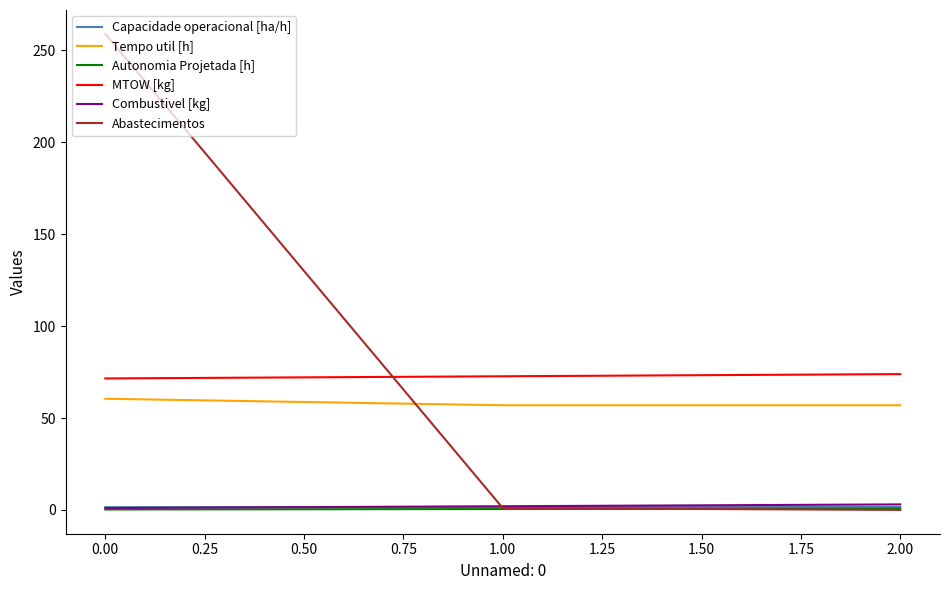

Which series has the largest range (max minus min)?

Abastecimentos